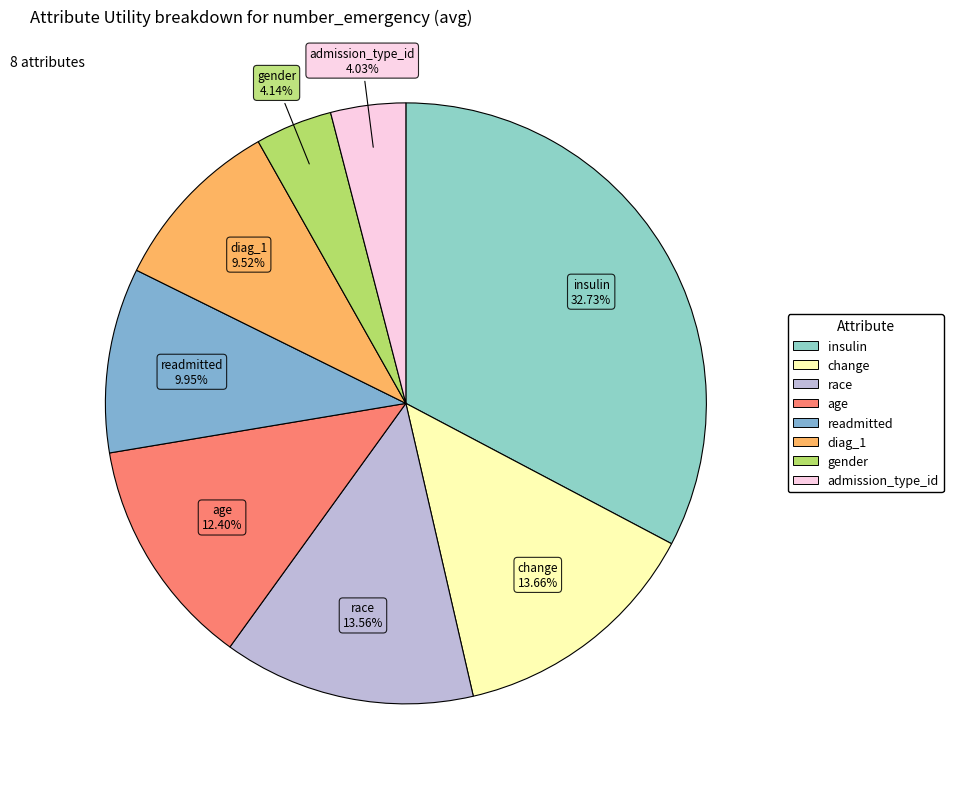

How many segments does this pie chart have?

8